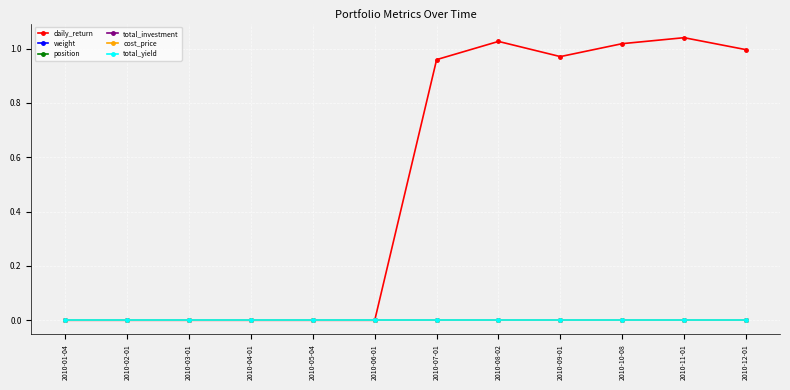

What is the label of the 5th point from the left?

2010-05-04